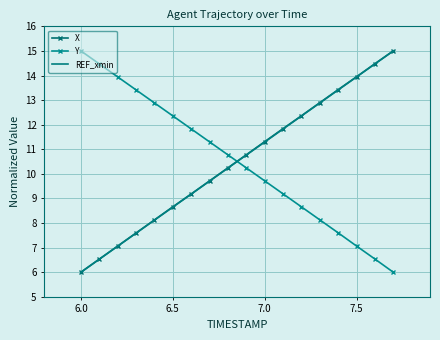

What is the maximum value shown in the chart?

15.0